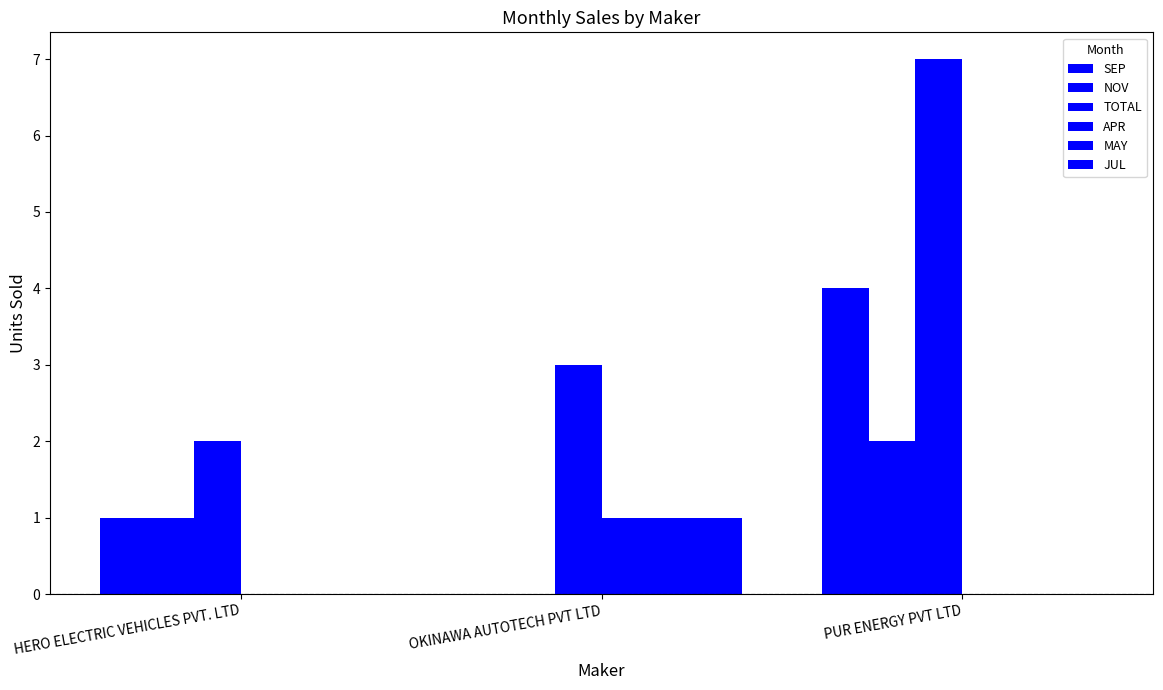

What is the maximum value shown in the chart?

7